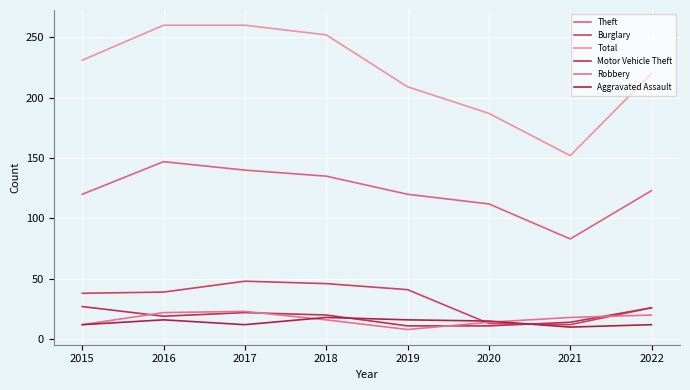

Does the chart have visible grid lines?

Yes